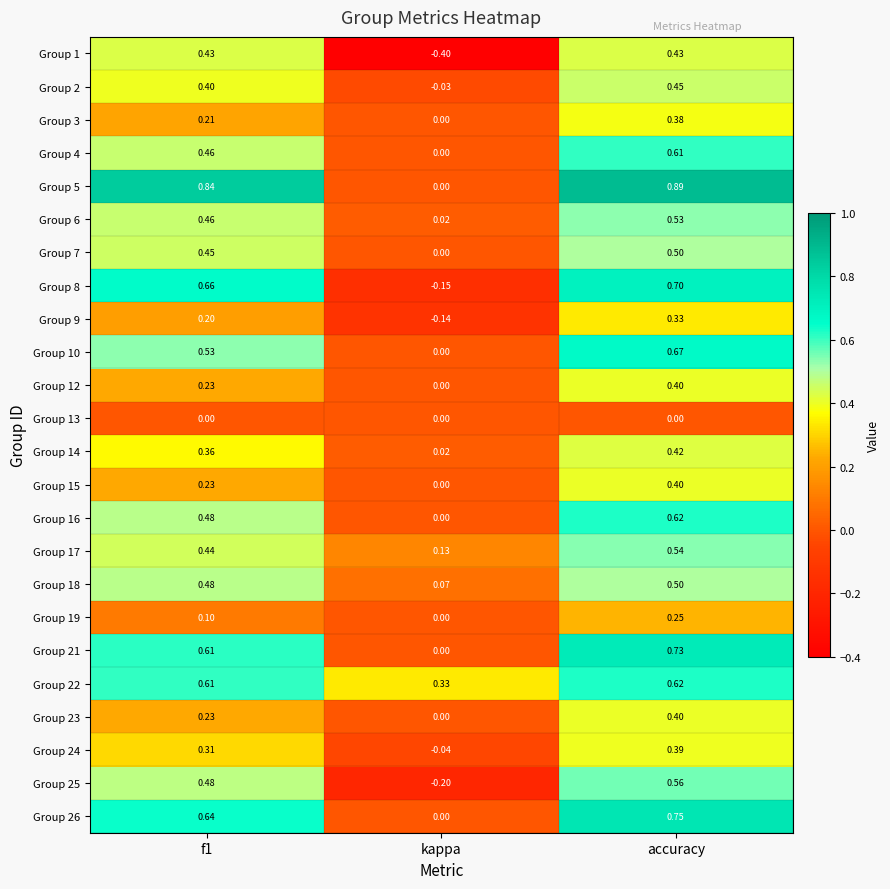

At which label is Group 16 closest to 0?

kappa